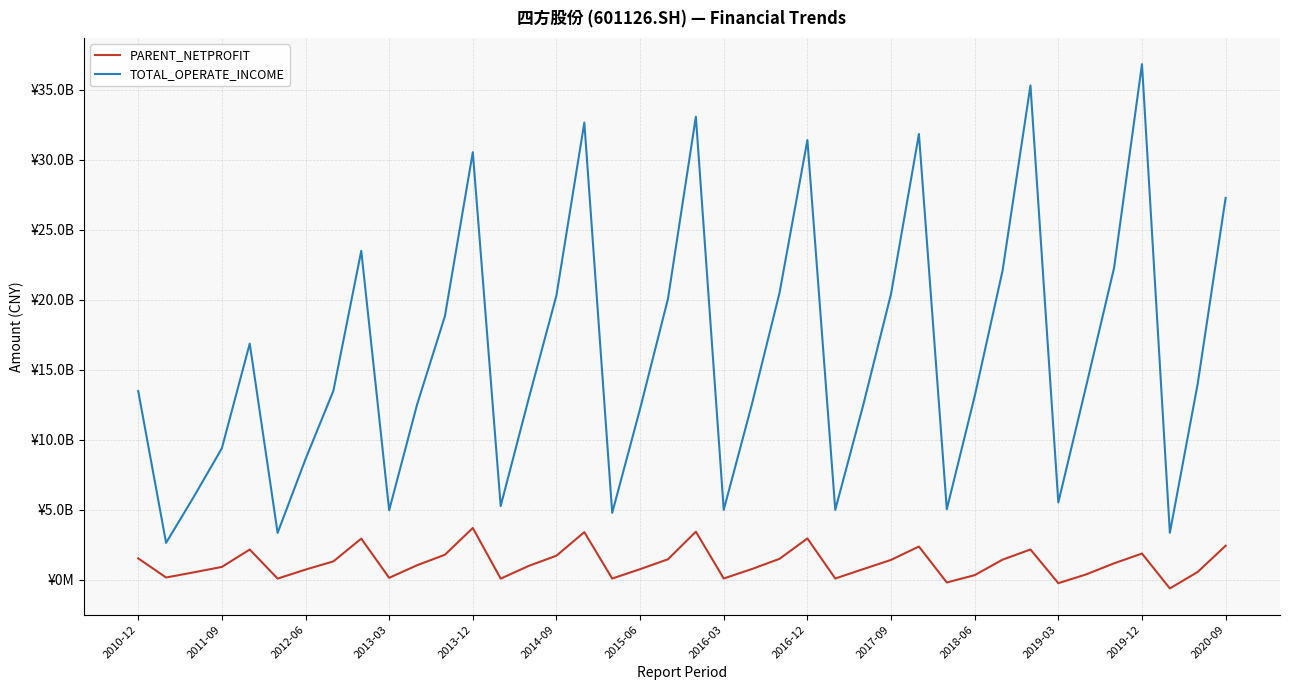

What are all the series names shown in the legend?

PARENT_NETPROFIT, TOTAL_OPERATE_INCOME